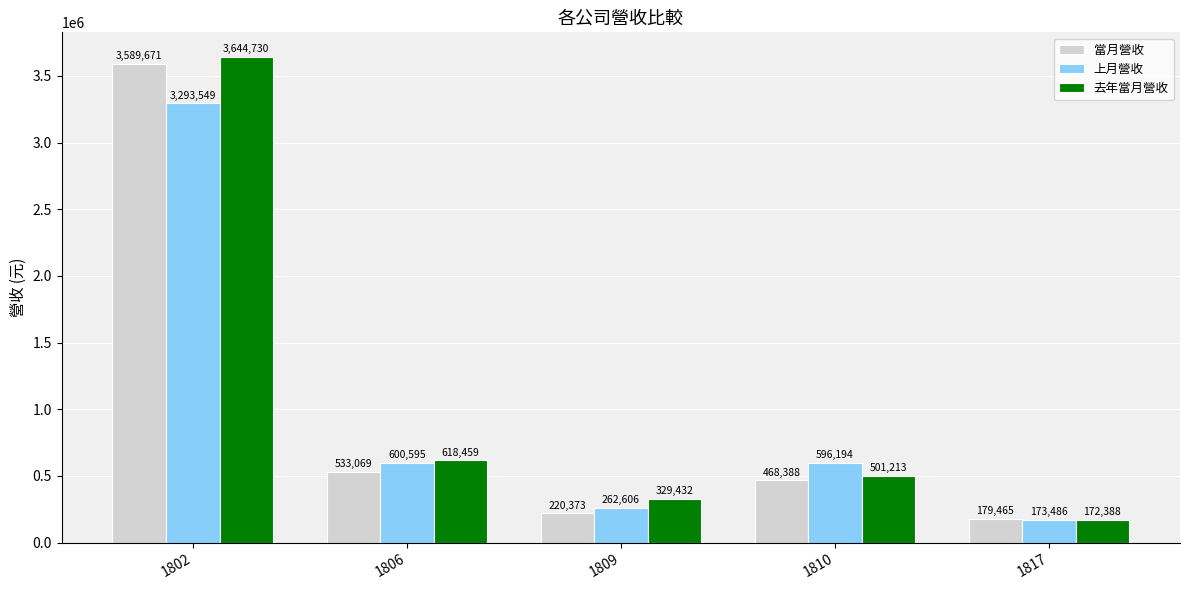

Reading right to left, list all the values displayed in this chart.

當月營收: 179465	468388	220373	533069	3589671
上月營收: 173486	596194	262606	600595	3293549
去年當月營收: 172388	501213	329432	618459	3644730